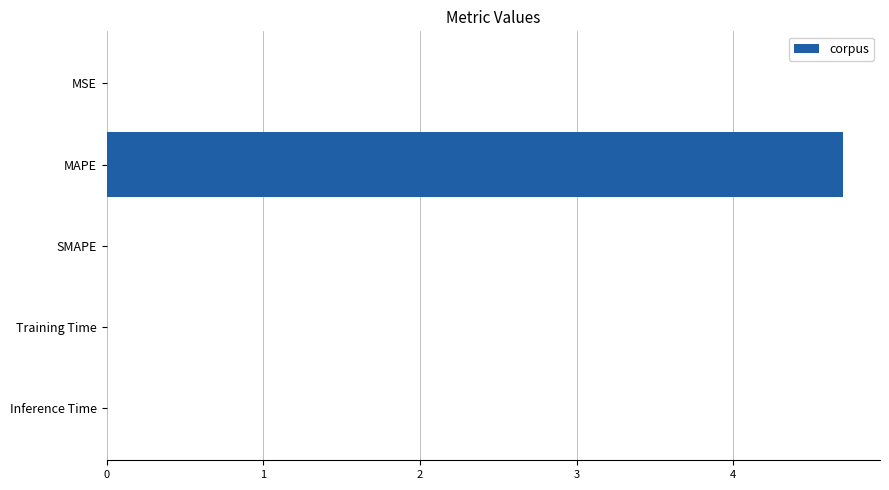

How many data points does each series have?

5